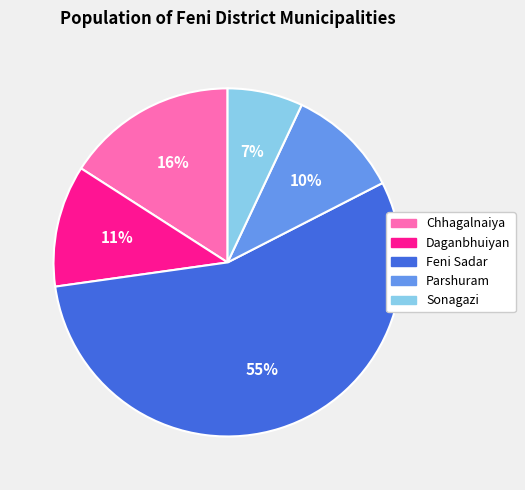

Combined, do Sonagazi and Parshuram account for over 50%?

No